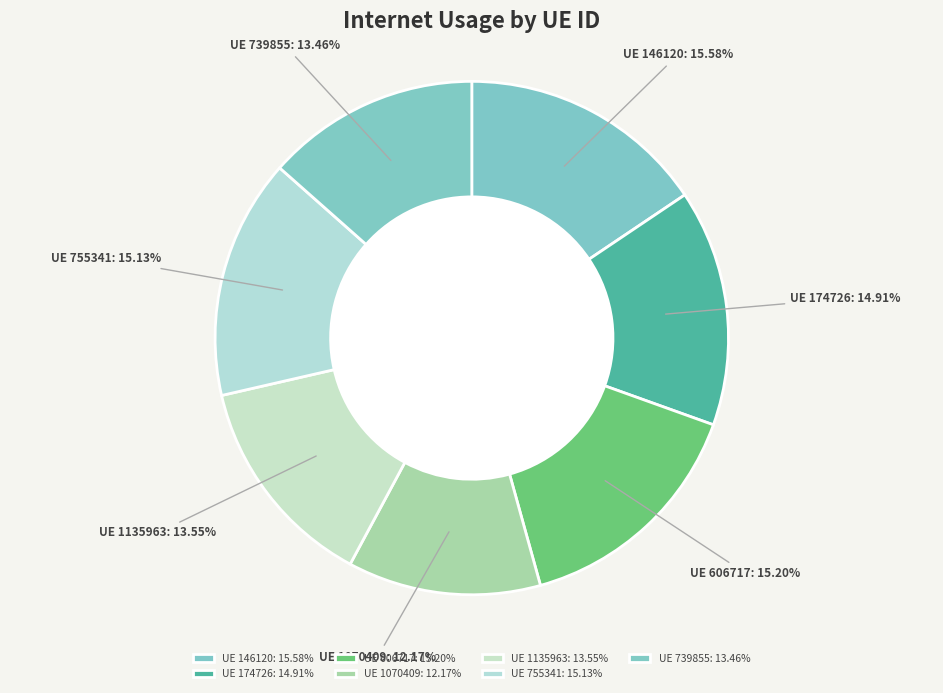

Between UE 174726 and UE 146120, which is larger?

UE 146120